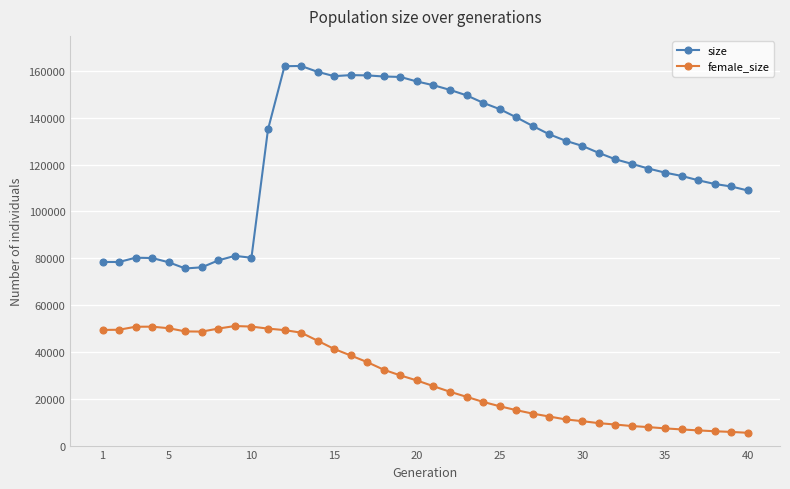

List the series in order of their overall mean, lowest first.

female_size, size